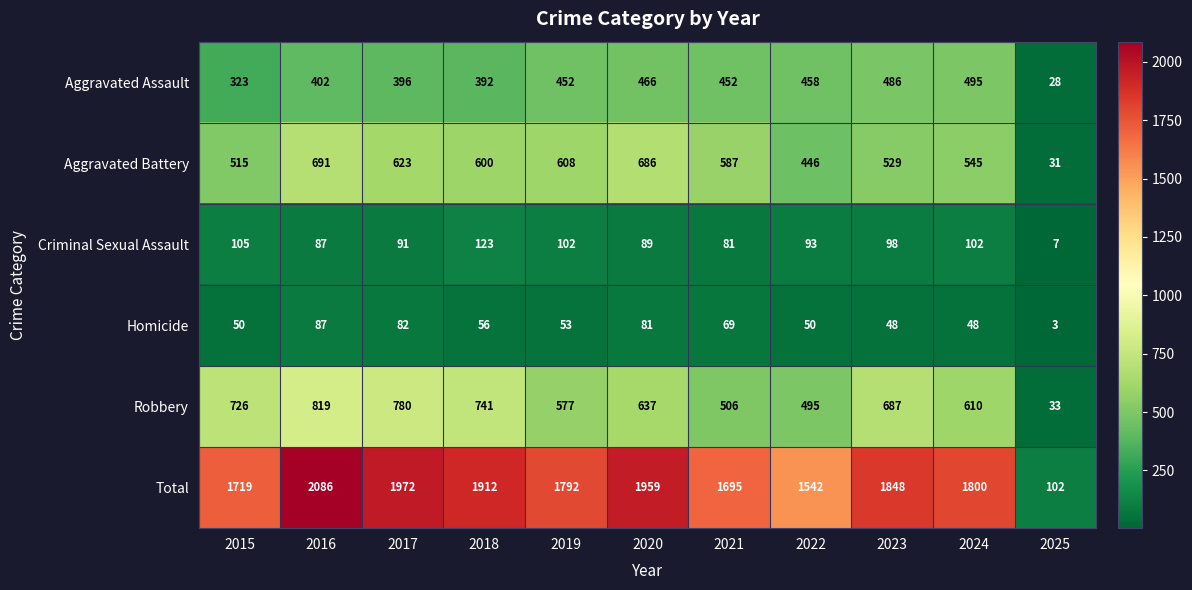

The Criminal Sexual Assault series shows 38 at 2021. True or false?

False